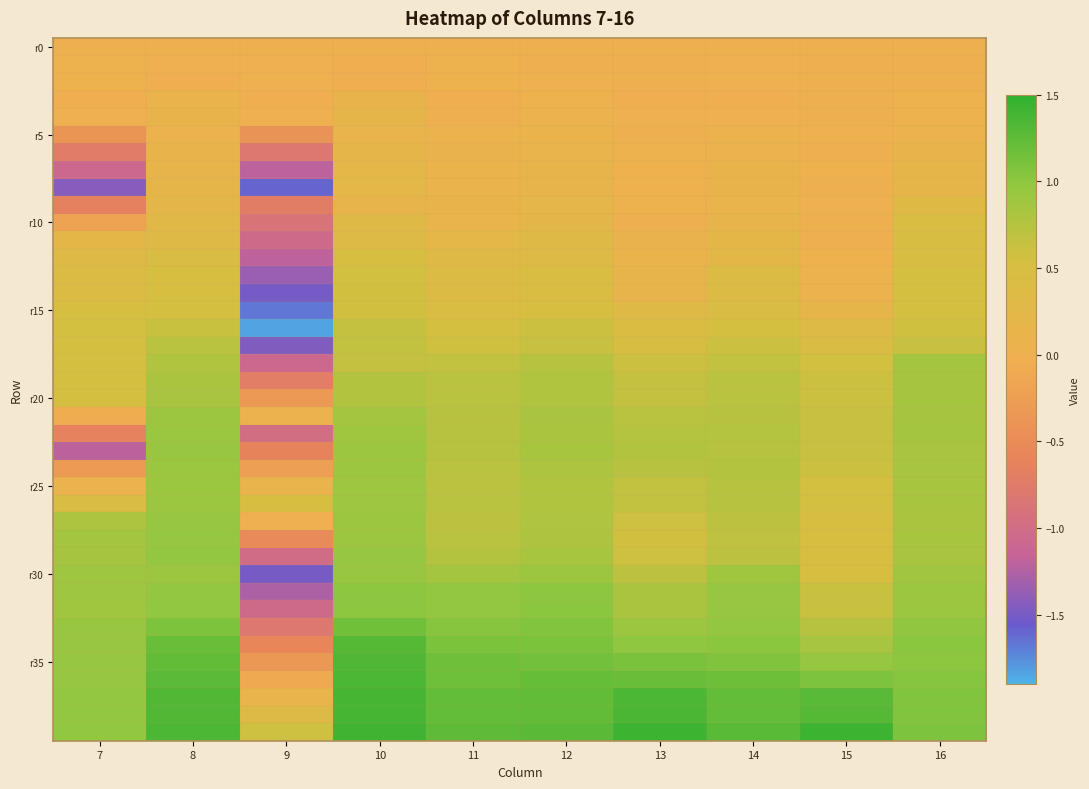

Which has a higher value, 7 or 11?

7